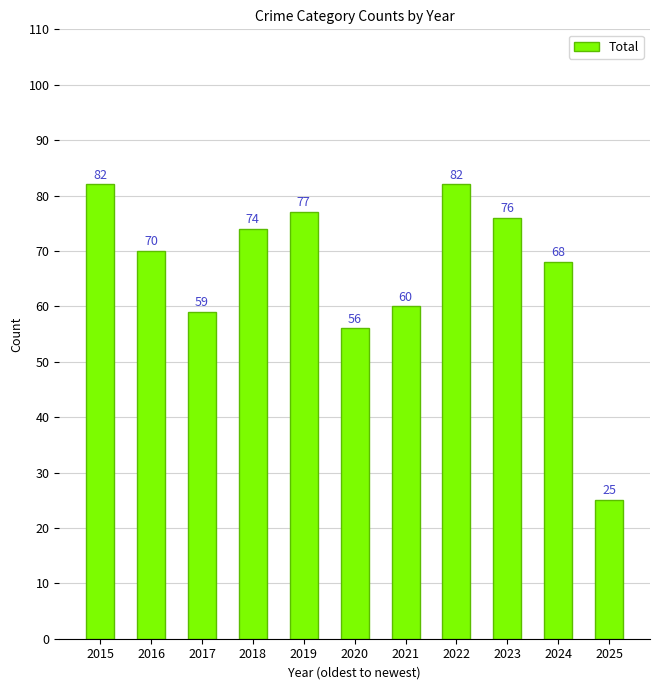

Are the bars horizontal?

No